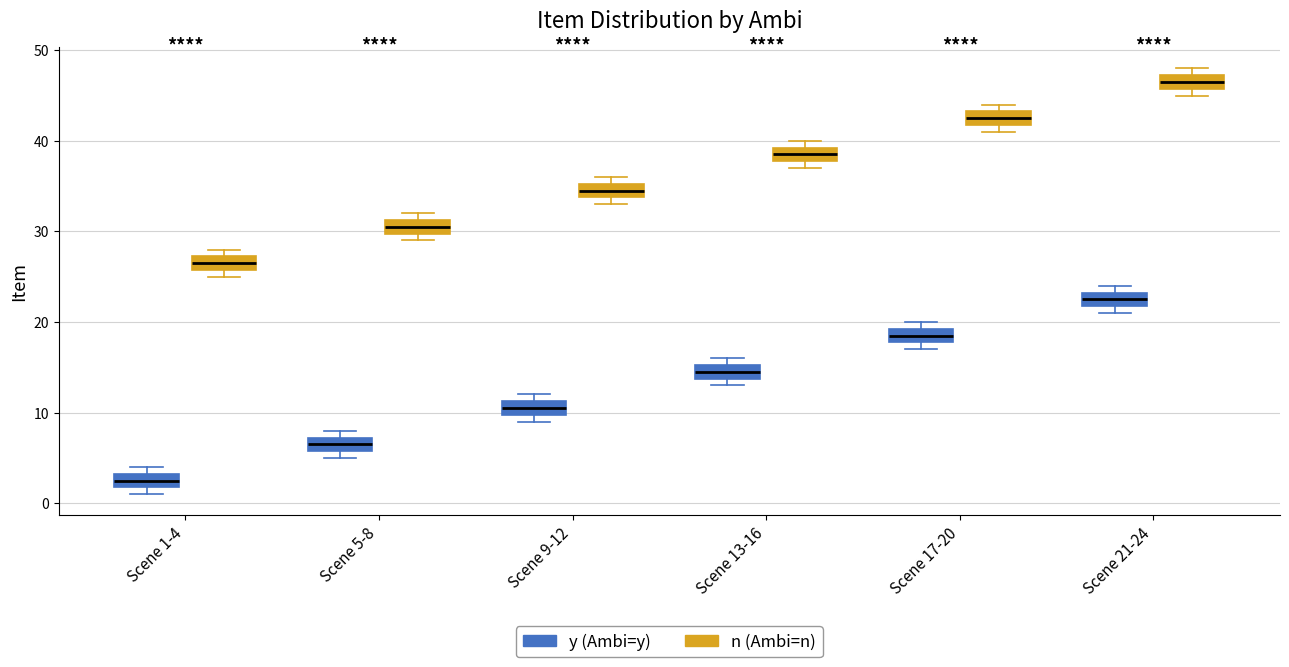

Where is the upper edge of the box for Scene 9-12 (n (Ambi=n)) on the y-axis? The values are not printed on the chart, so give them approximately, as read against the axis.

35